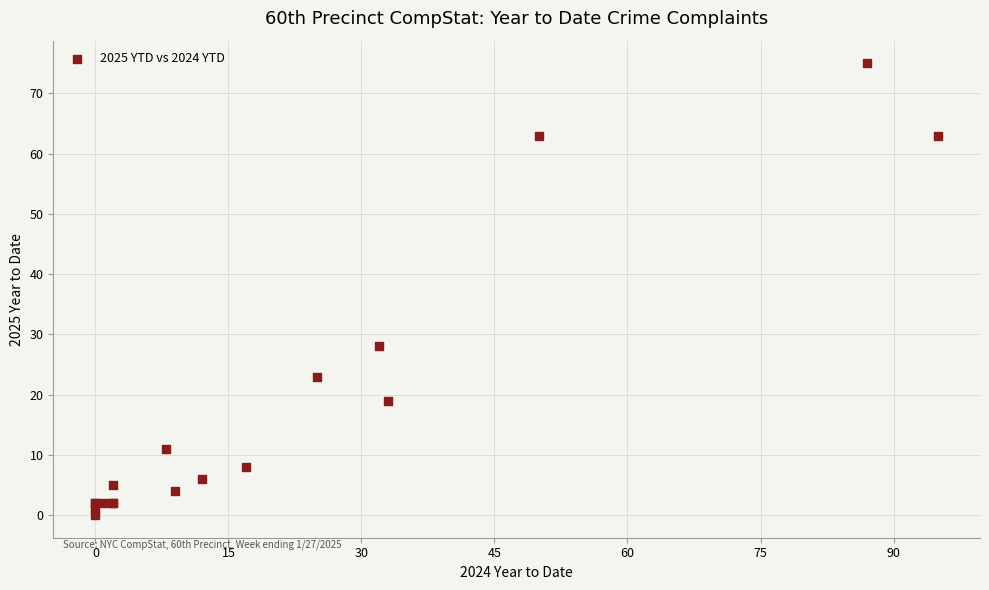

What Y value in the scatter plot is closest to 37?

28